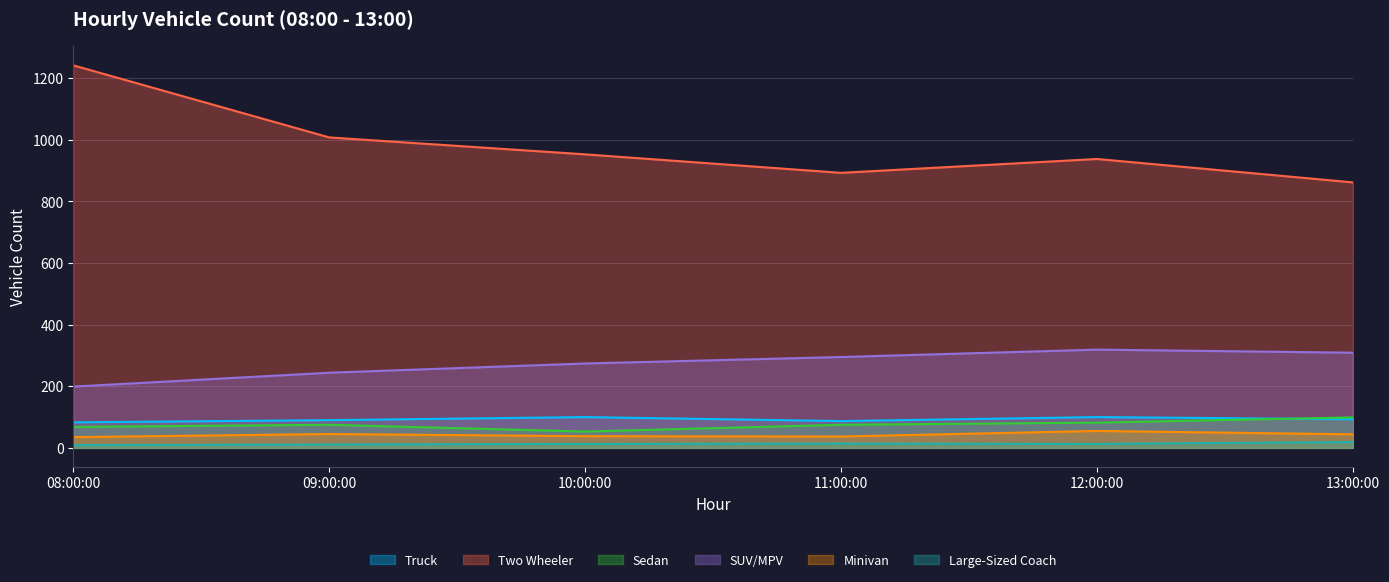

What is the value of the Sedan point at the 5th from the left?

82